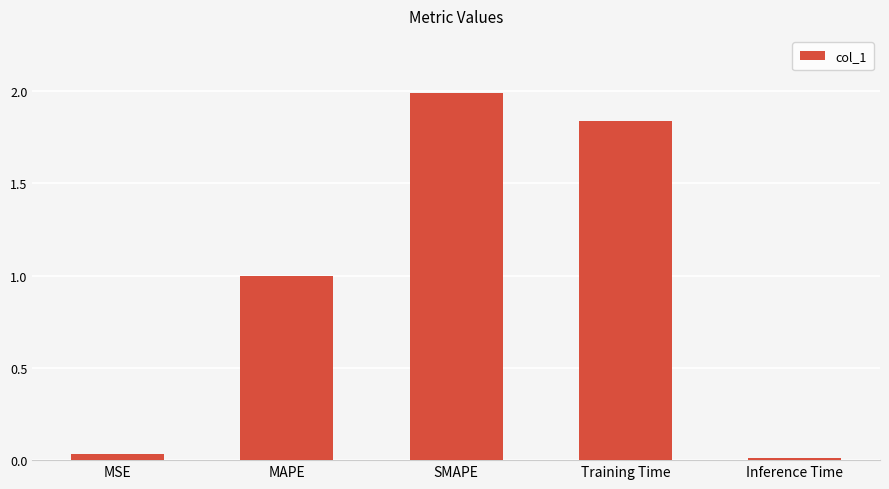

How many bars are there in total?

5